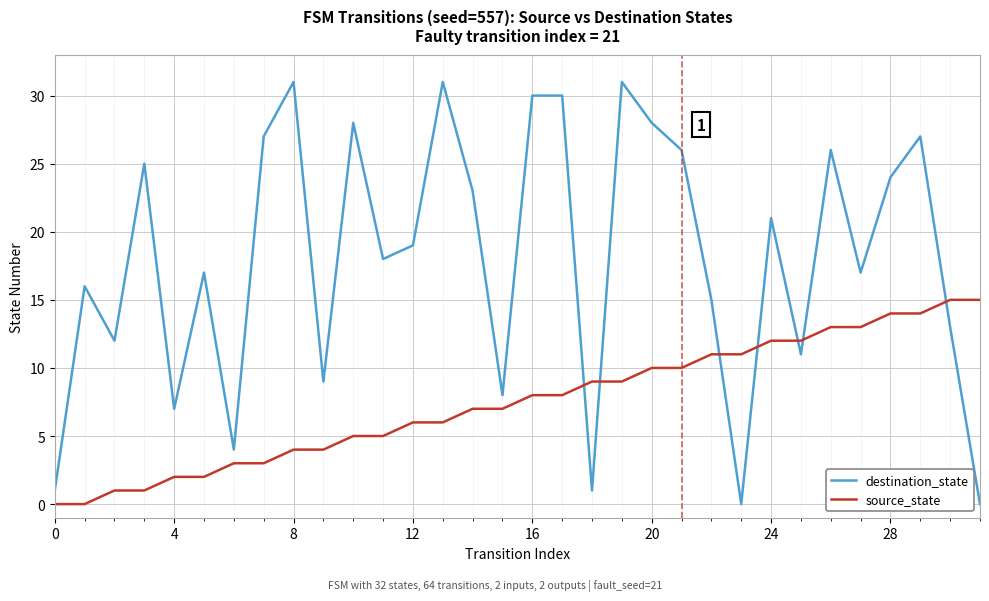

Which series has the largest range (max minus min)?

destination_state